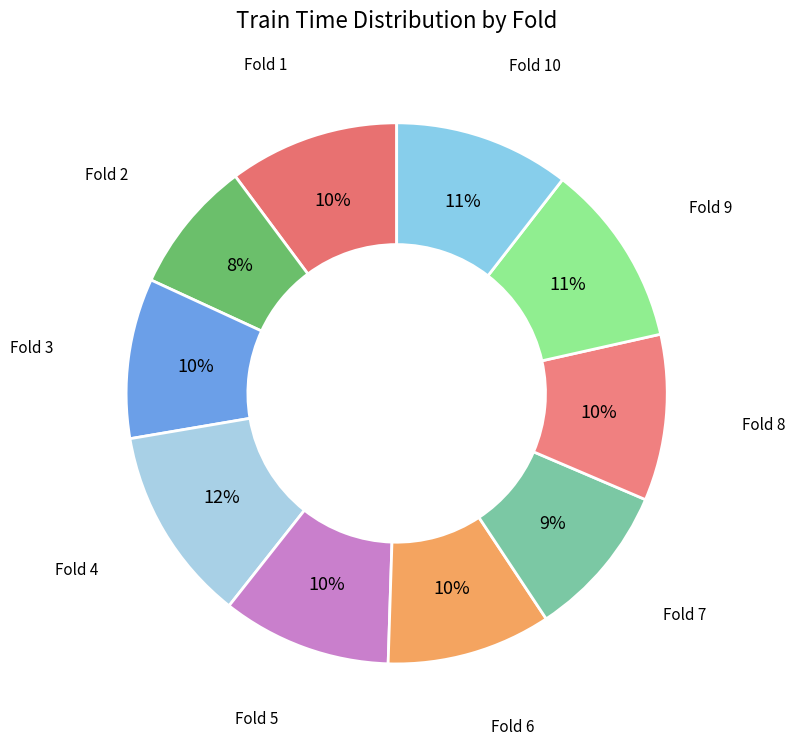

What is the smallest slice in the pie chart?

Fold 2